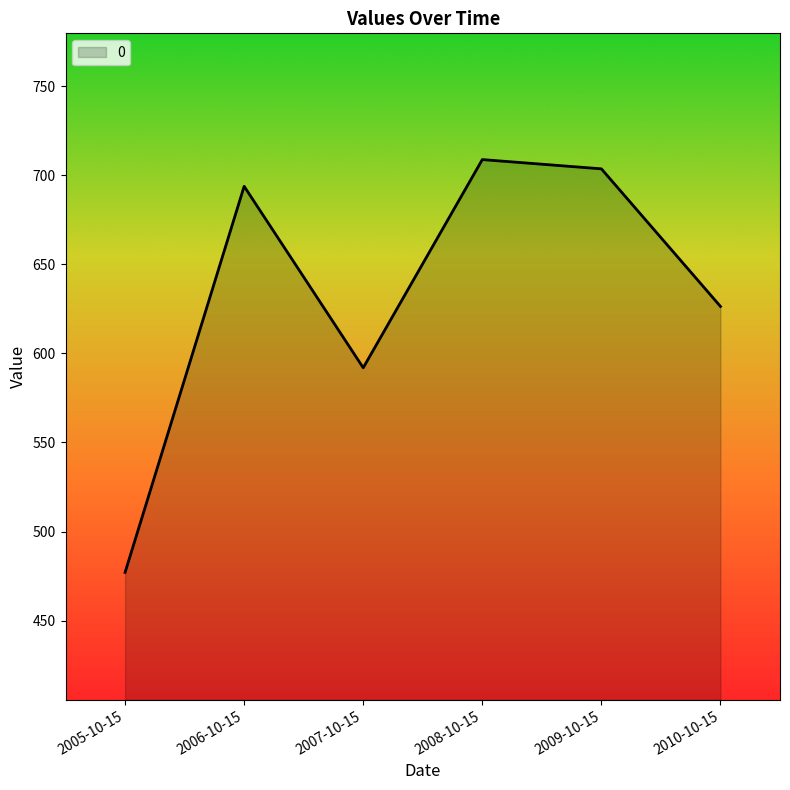

Reading left to right, list all the values displayed in this chart.

2005-10-15=477.1	2006-10-15=693.8	2007-10-15=591.9	2008-10-15=708.8	2009-10-15=703.6	2010-10-15=626.4